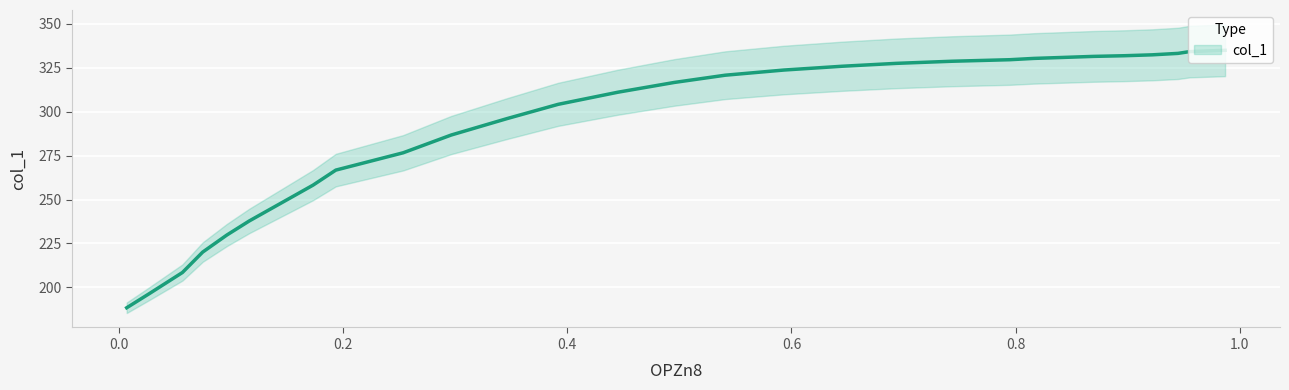

What is the average value?

290.2